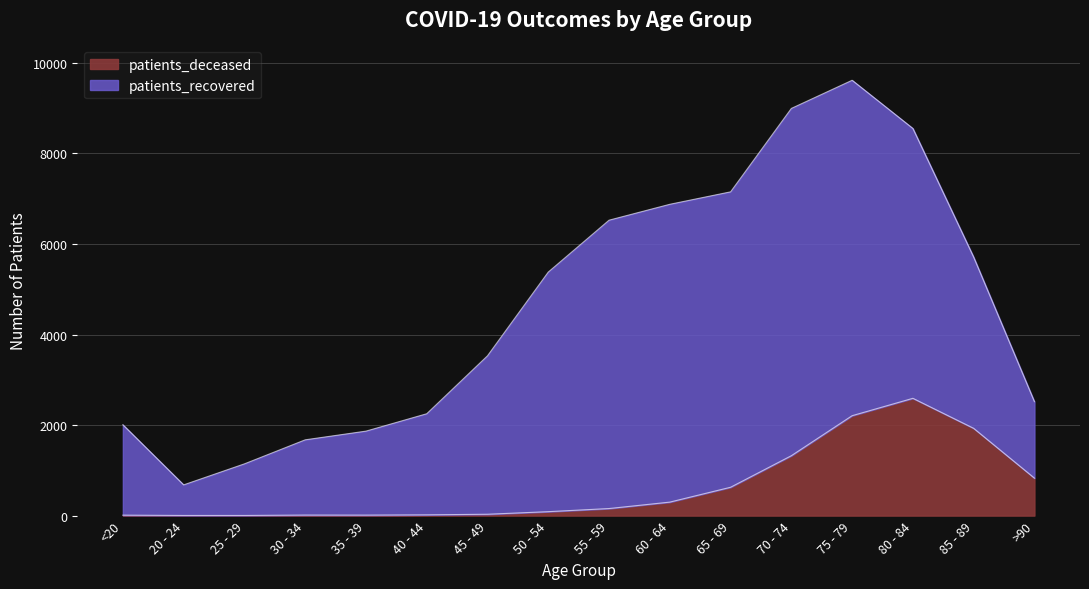

The value at 55 - 59 is 274. True or false?

False